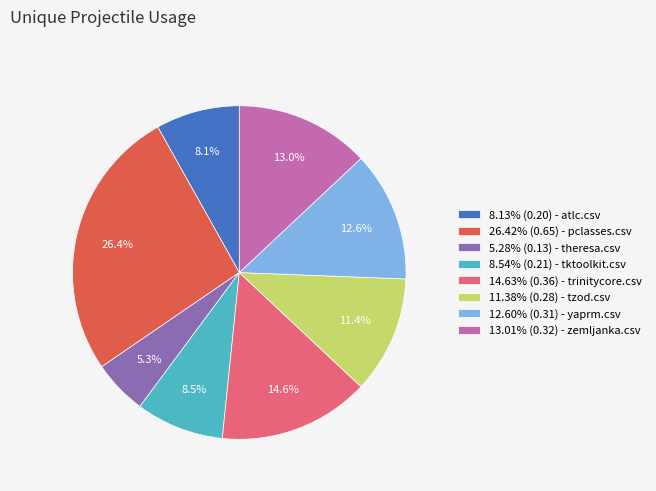

Approximately how many times larger is the value at 26.42% (0.65) - pclasses.csv compared to 8.13% (0.20) - atlc.csv?

3.3